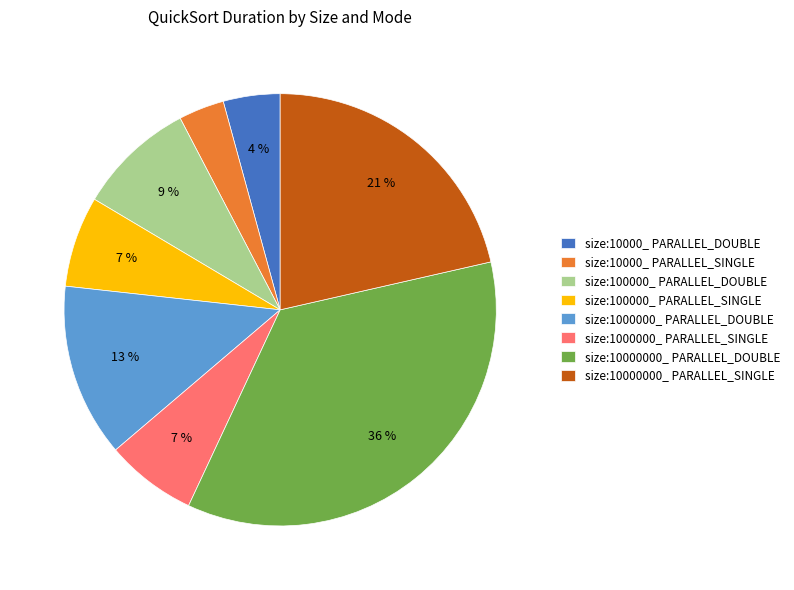

To the nearest percent, what percentage of the pie is size:1000000_ PARALLEL_DOUBLE?

13%